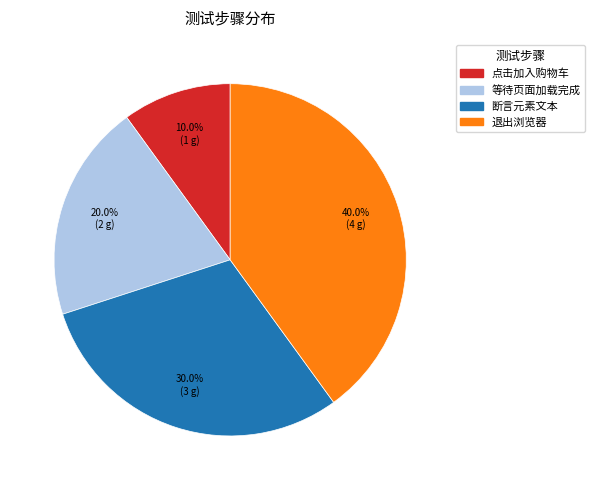

What is the largest slice in the pie chart?

退出浏览器